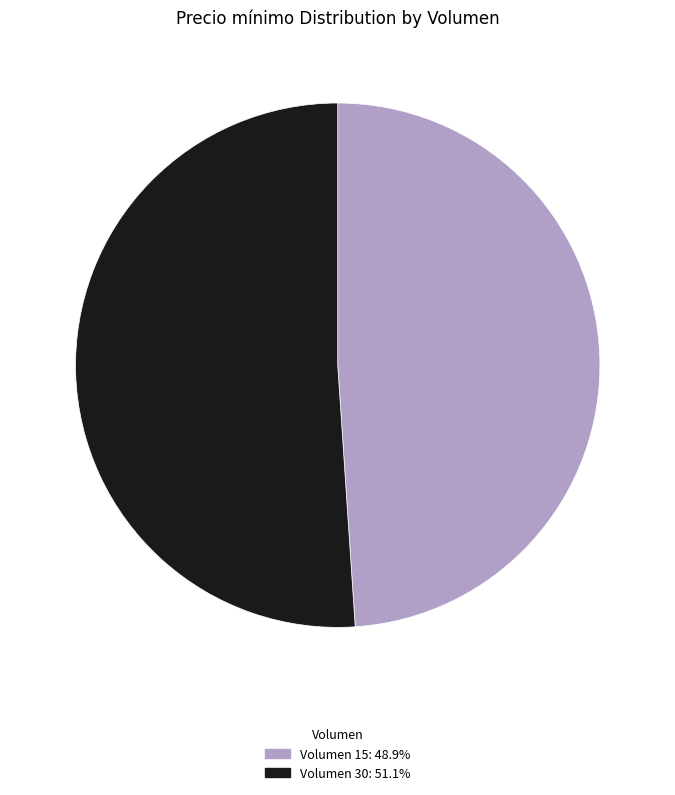

Count the number of slices in the pie.

2